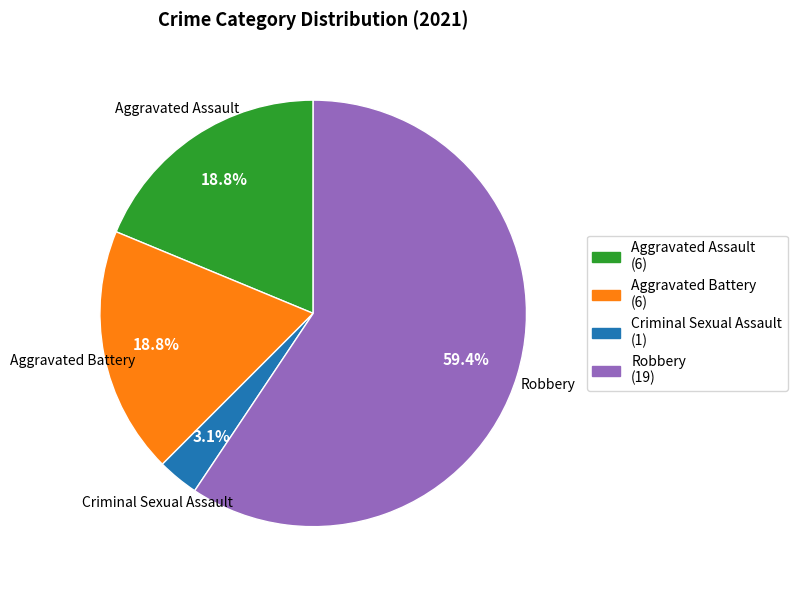

Is there a majority slice in this chart?

Yes